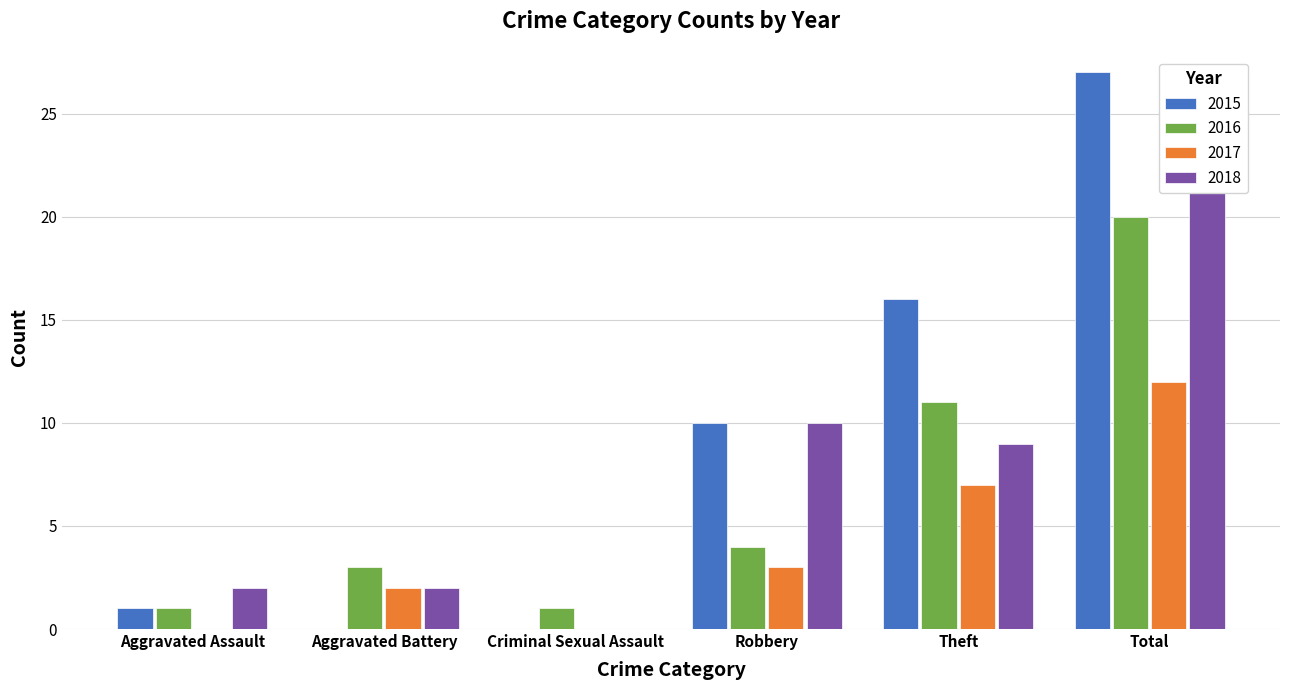

Is it true that 2015 equals 17 at Robbery?

False